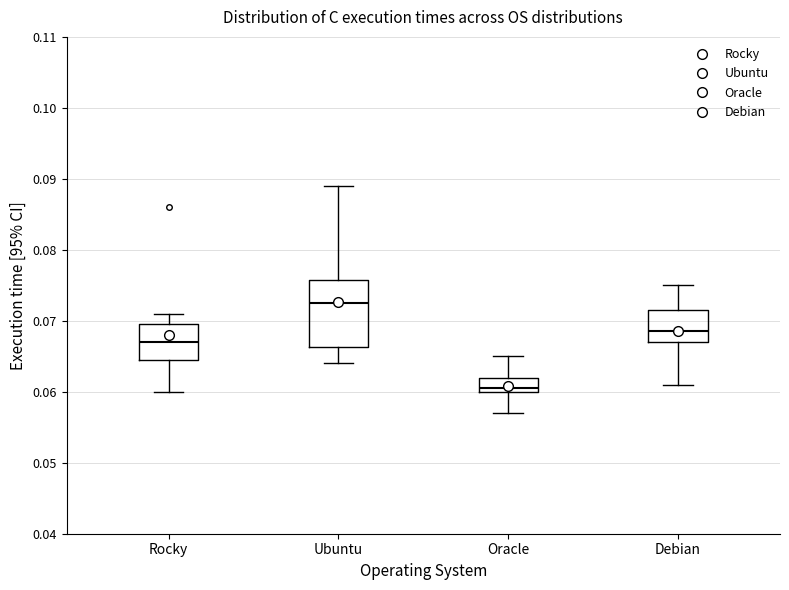

Reading left to right, read every box against the y-axis: the position of its median line, the range the box covers, and the ends of its whiskers. The values are not printed on the chart, so give them approximately, as read against the axis.

Rocky: median 0.067, box 0.065 to 0.070, whiskers 0.060 to 0.071
Ubuntu: median 0.073, box 0.066 to 0.076, whiskers 0.064 to 0.089
Oracle: median 0.061, box 0.060 to 0.062, whiskers 0.057 to 0.065
Debian: median 0.069, box 0.067 to 0.072, whiskers 0.061 to 0.075